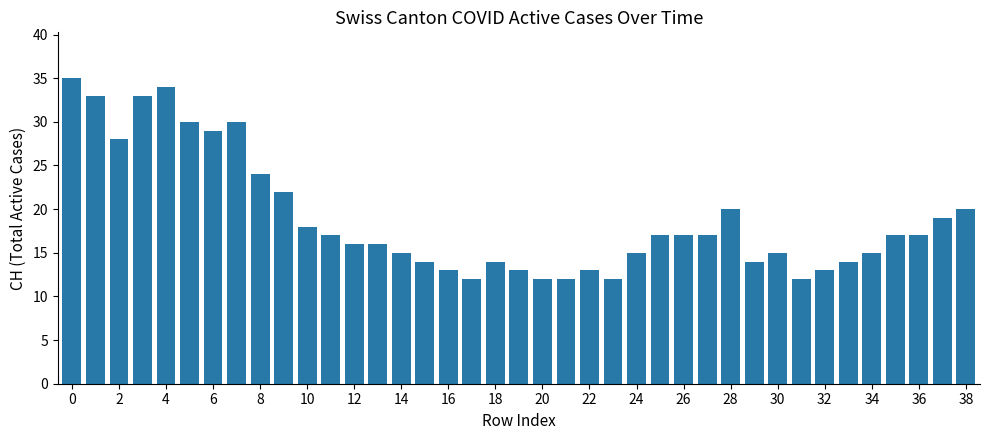

What is the value of the 2nd bar from the left?

33